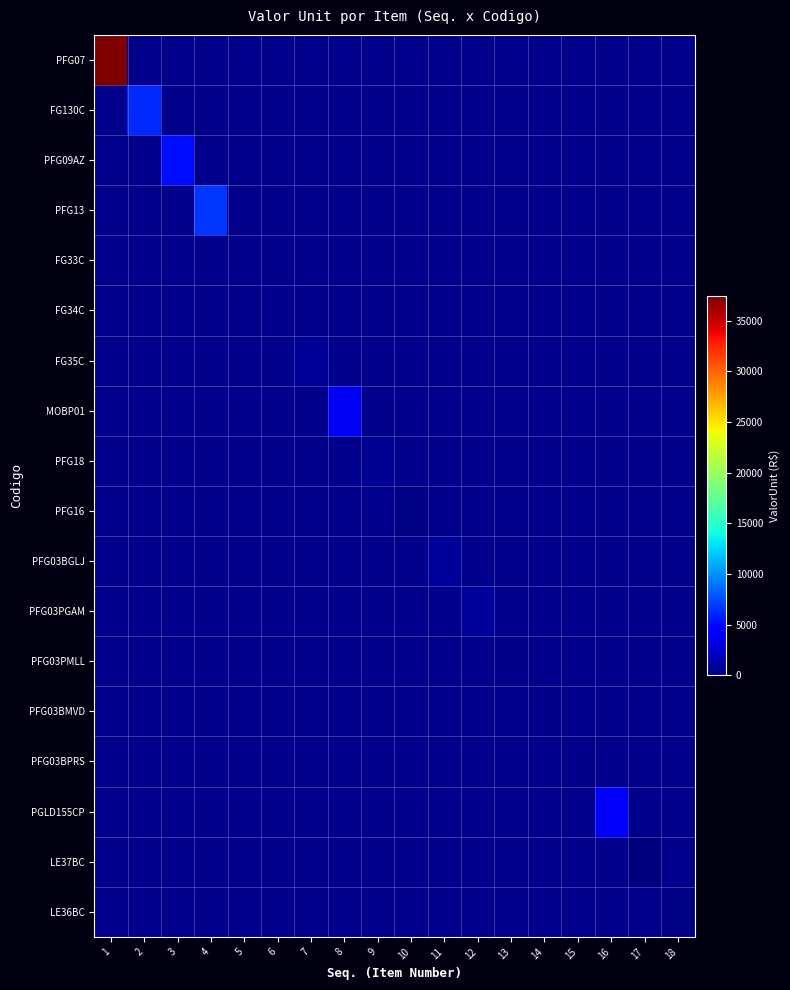

Which label corresponds to the smallest value in the chart?

17